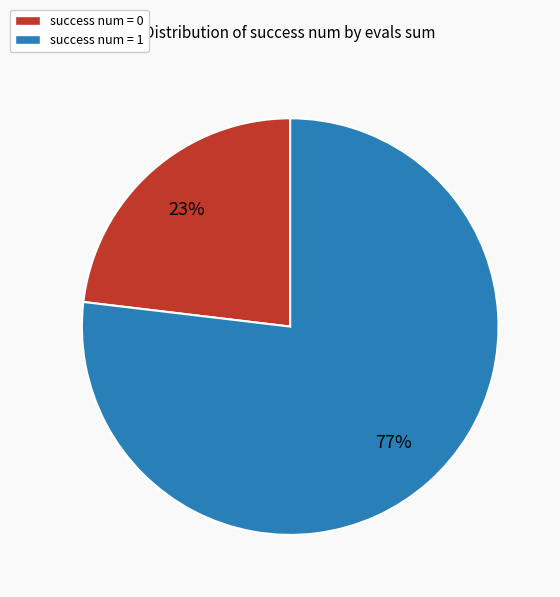

How many segments does this pie chart have?

2